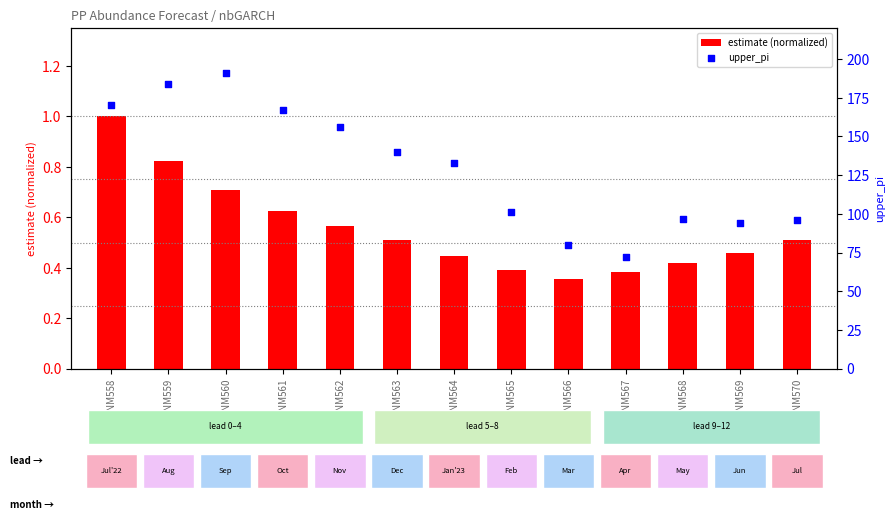

Which series has the widest spread of Y values?

upper_pi